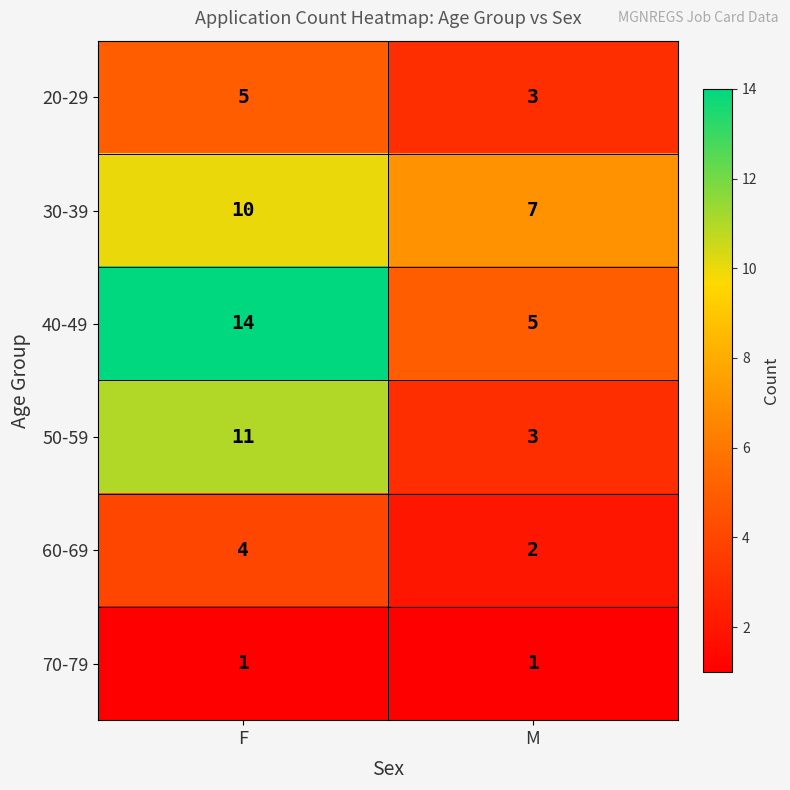

At which label is 40-49 closest to 9?

M